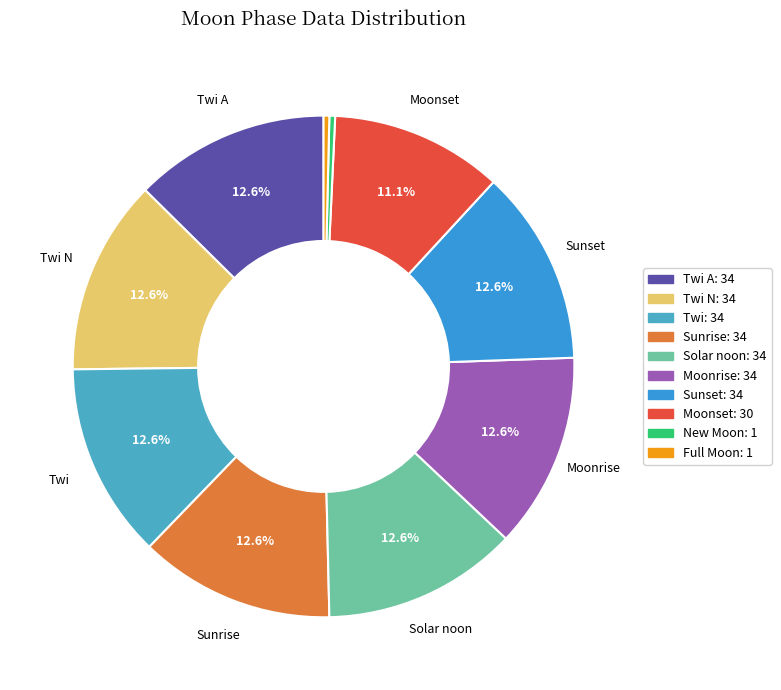

How many segments does this pie chart have?

10